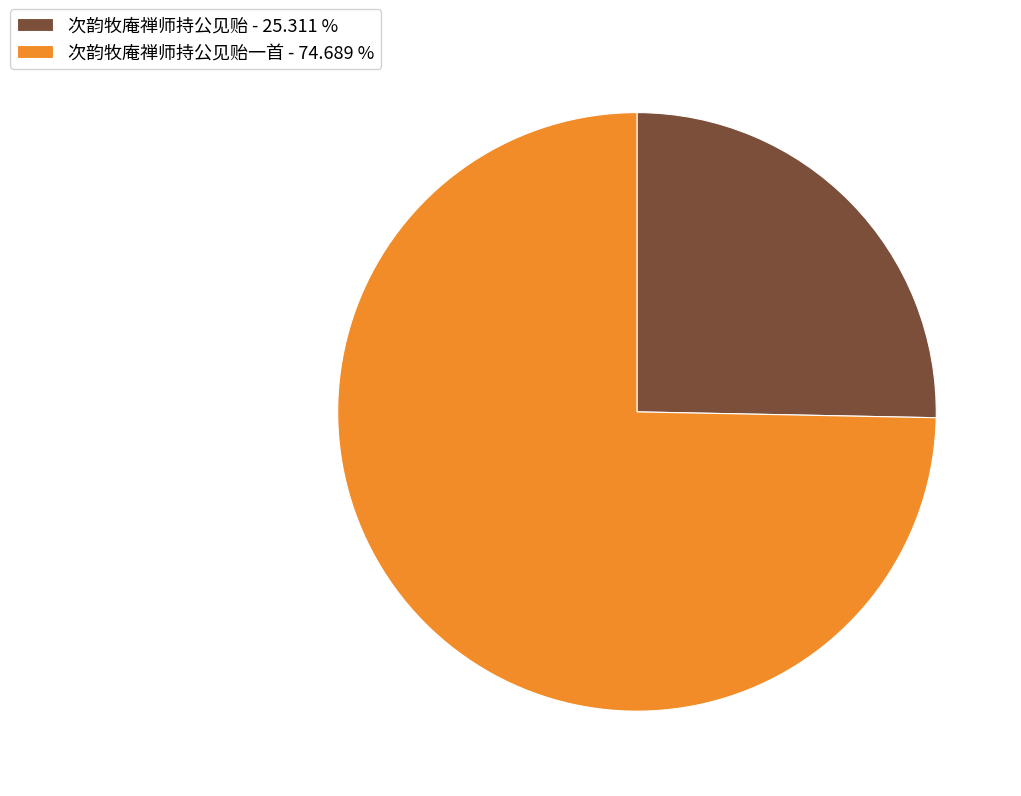

Is the sum of 次韵牧庵禅师持公见贻一首 - 74.689 % and 次韵牧庵禅师持公见贻 - 25.311 % greater than half?

Yes